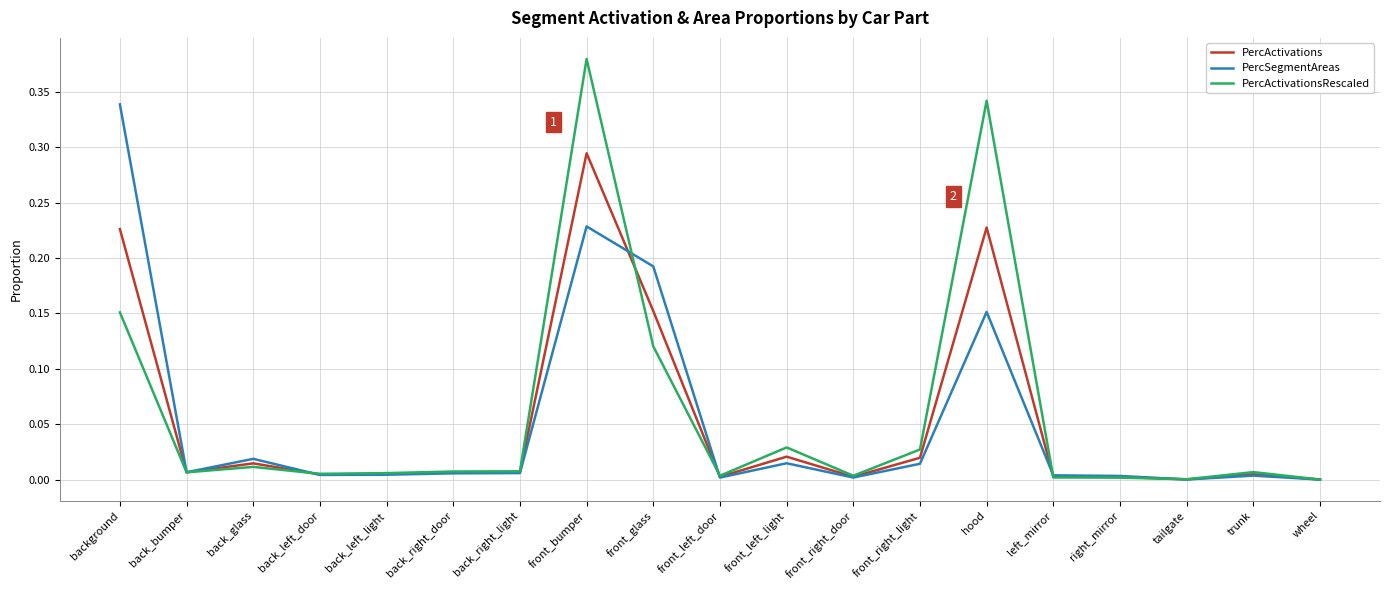

How many lines are shown in the chart?

3